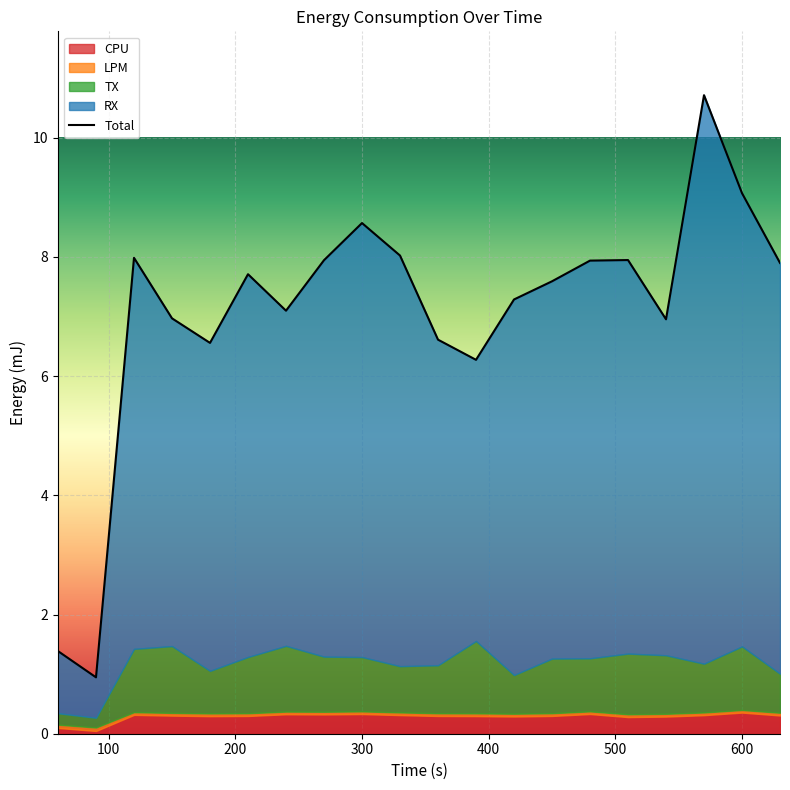

True or false: RX and CPU cross at least once.

False